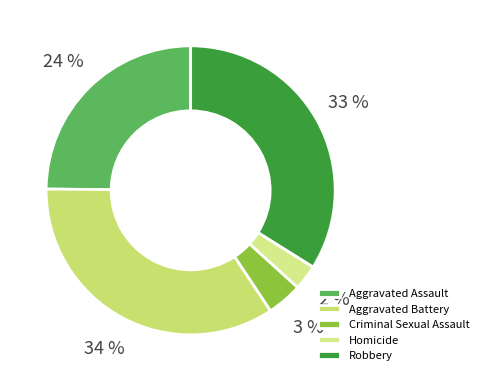

Is it true that Homicide is 1% of the pie?

False